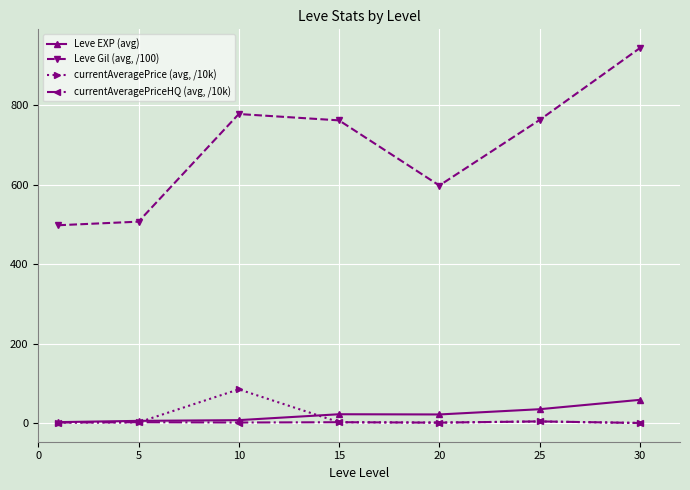

Which series has the largest range (max minus min)?

Leve Gil (avg, /100)